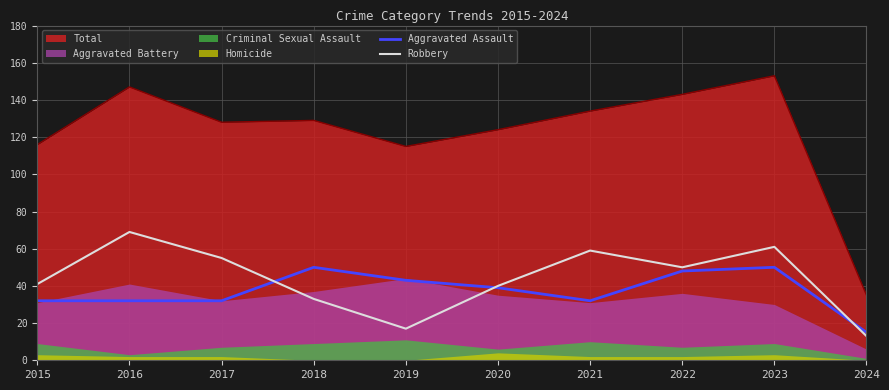

Between 2024 and 2016, which is larger?

2016